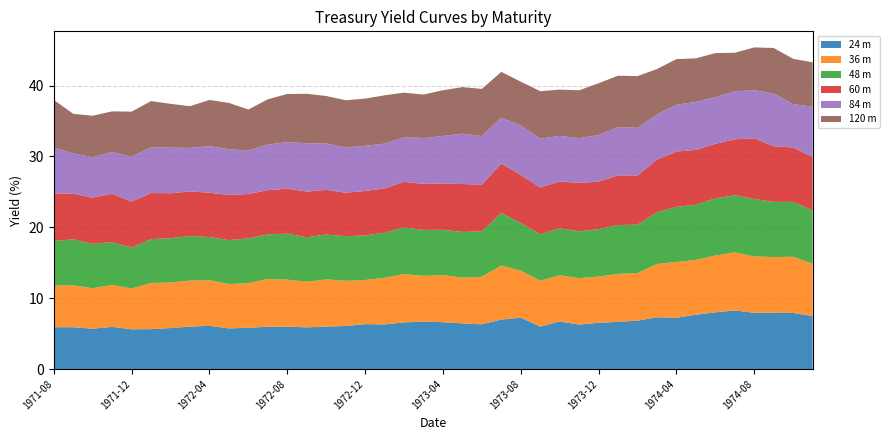

Reading left to right, transcribe all the data shown in this chart.

24 m: 5.9	5.9	5.7	6.0	5.6	5.6	5.8	6.0	6.1	5.7	5.8	6.0	6.0	5.9	6.0	6.1	6.3	6.3	6.6	6.7	6.6	6.5	6.3	7.0	7.3	6.0	6.7	6.3	6.5	6.7	6.8	7.3	7.2	7.7	8.0	8.3	7.9	7.9	7.9	7.5
36 m: 5.9	5.9	5.7	5.9	5.8	6.5	6.4	6.5	6.4	6.3	6.3	6.7	6.6	6.4	6.7	6.4	6.2	6.6	6.8	6.5	6.7	6.5	6.7	7.6	6.6	6.5	6.5	6.5	6.5	6.8	6.7	7.5	7.9	7.7	8.0	8.2	8.0	7.9	7.9	7.4
48 m: 6.3	6.5	6.2	6.0	5.8	6.2	6.3	6.3	6.1	6.2	6.3	6.3	6.5	6.3	6.3	6.3	6.3	6.3	6.6	6.5	6.4	6.4	6.4	7.4	6.7	6.5	6.6	6.6	6.7	6.9	6.8	7.3	7.8	7.8	8.1	8.1	8.1	7.8	7.7	7.5
60 m: 6.7	6.4	6.5	6.8	6.5	6.5	6.3	6.3	6.3	6.4	6.3	6.2	6.4	6.4	6.3	6.1	6.3	6.2	6.4	6.5	6.5	6.8	6.6	7.0	6.8	6.6	6.6	6.8	6.7	7.0	6.9	7.4	7.8	7.7	7.7	7.9	8.6	7.8	7.7	7.5
84 m: 6.5	5.7	5.7	5.9	6.3	6.4	6.4	6.2	6.6	6.5	6.1	6.4	6.6	6.8	6.5	6.4	6.4	6.3	6.3	6.5	6.7	7.1	6.8	6.5	7.0	6.9	6.4	6.3	6.6	6.8	6.7	6.4	6.6	6.8	6.6	6.8	6.8	7.4	6.1	7.1
120 m: 6.7	5.6	5.8	5.7	6.4	6.5	6.2	5.9	6.5	6.5	5.8	6.4	6.8	7.0	6.7	6.7	6.7	6.8	6.3	6.1	6.5	6.6	6.7	6.5	6.2	6.7	6.5	6.8	7.3	7.3	7.3	6.4	6.4	6.1	6.2	5.5	6.0	6.4	6.4	6.2